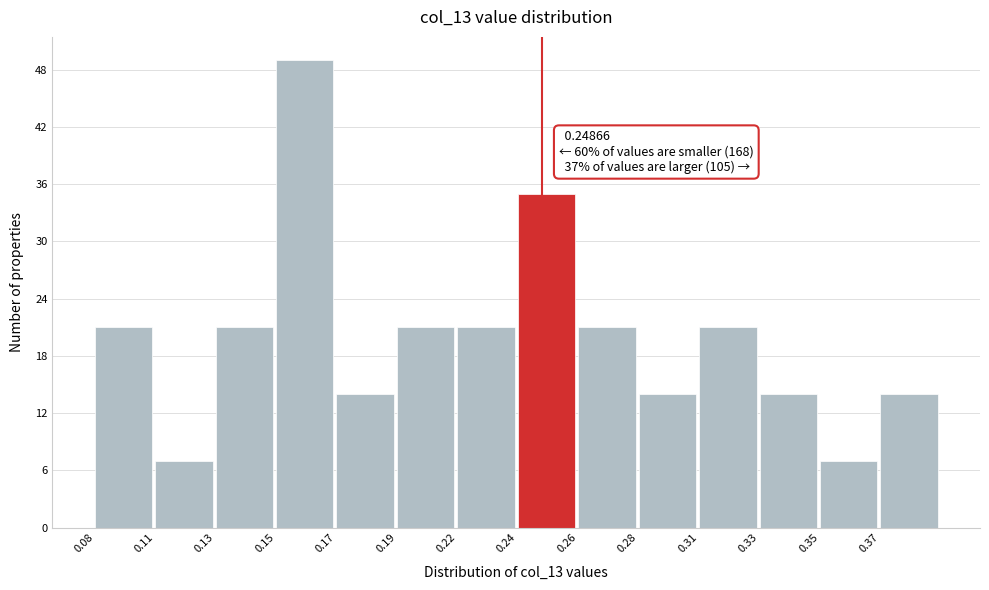

Reading right to left, what are all the values shown in this chart?

0.37=14	0.35=7	0.33=14	0.31=21	0.28=14	0.26=21	0.24=35	0.22=21	0.19=21	0.17=14	0.15=49	0.13=21	0.11=7	0.08=21